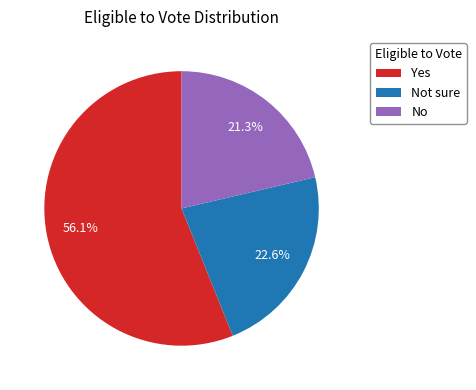

Does any single category account for the majority?

Yes